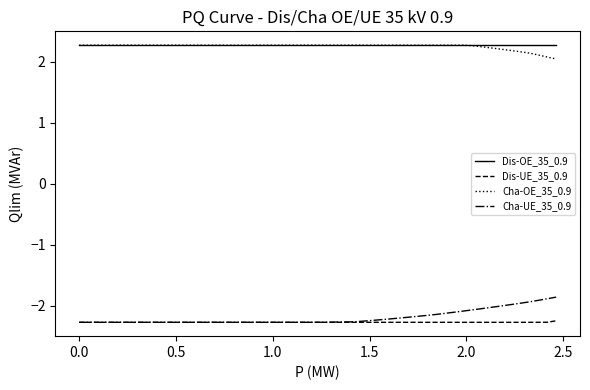

True or false: Dis-UE_35_0.9 and Dis-OE_35_0.9 cross at least once.

False